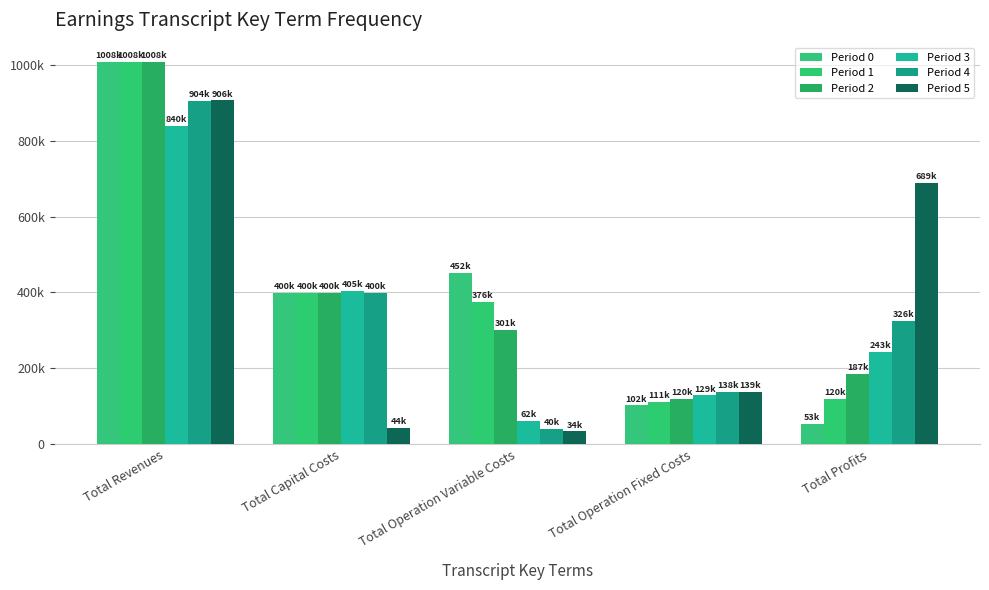

What is the label of the 5th bar from the right?

Total Revenues